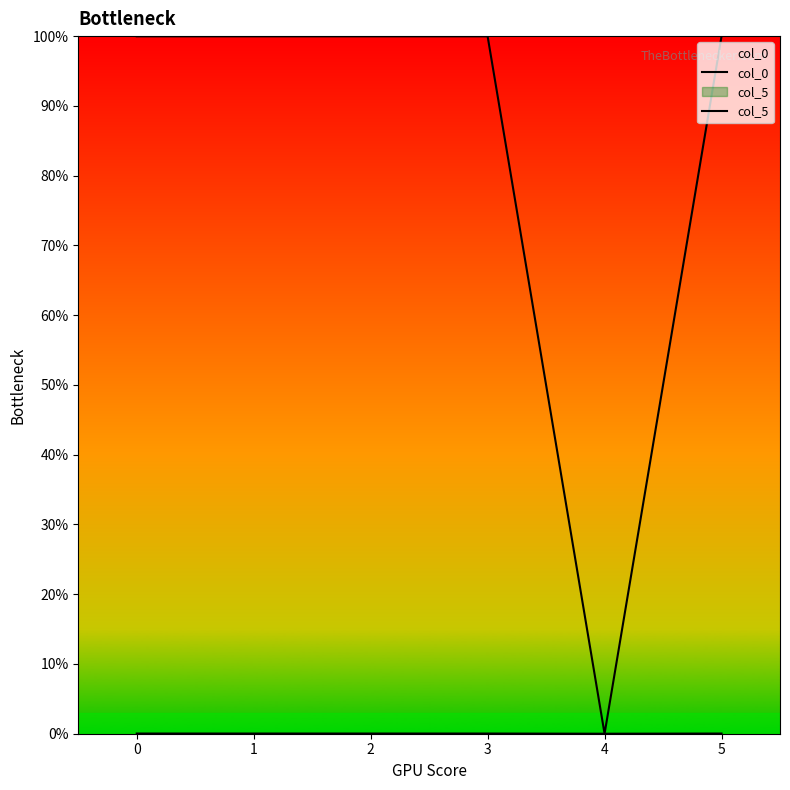

What is the difference between the highest and lowest values at 1?

1.0